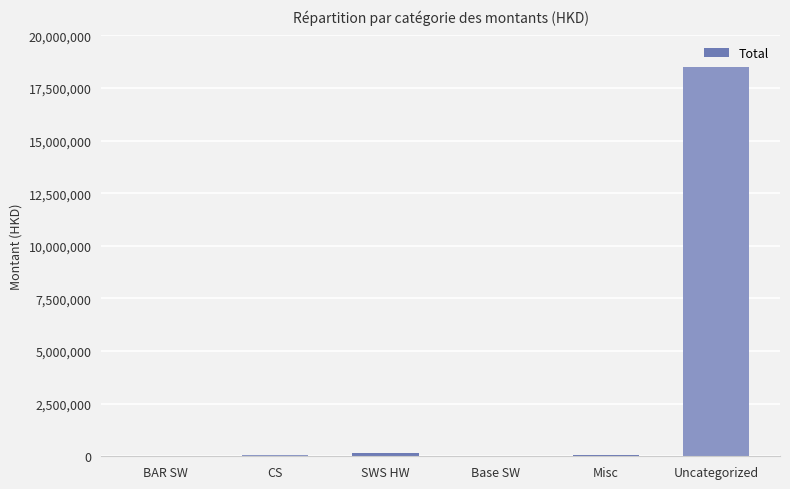

Which has a higher value, Misc or Uncategorized?

Uncategorized